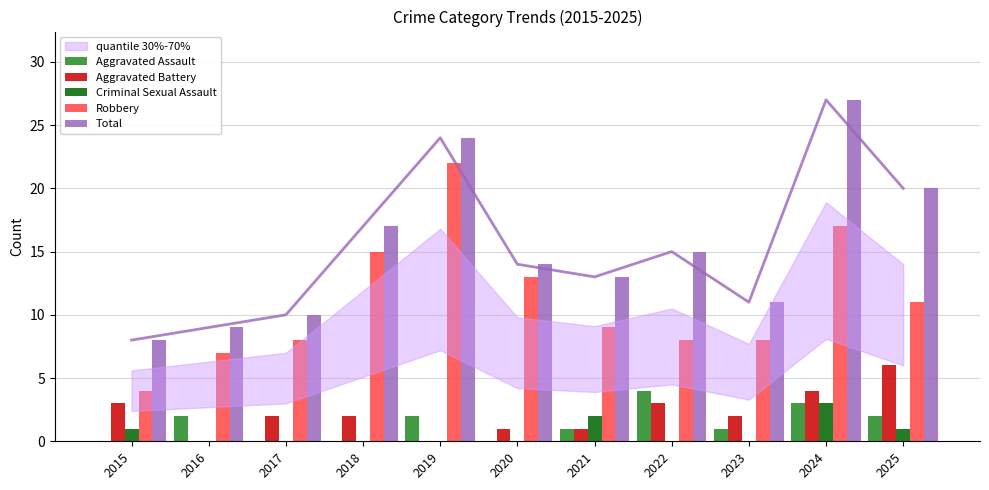

True or false: Aggravated Assault has a value of 4 at 2022.

True